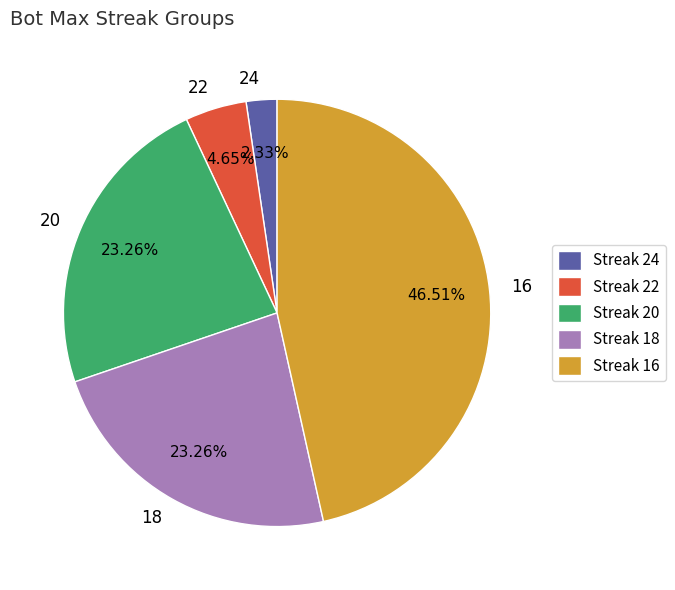

Approximately how many times larger is the value at 18 compared to 20?

1.0